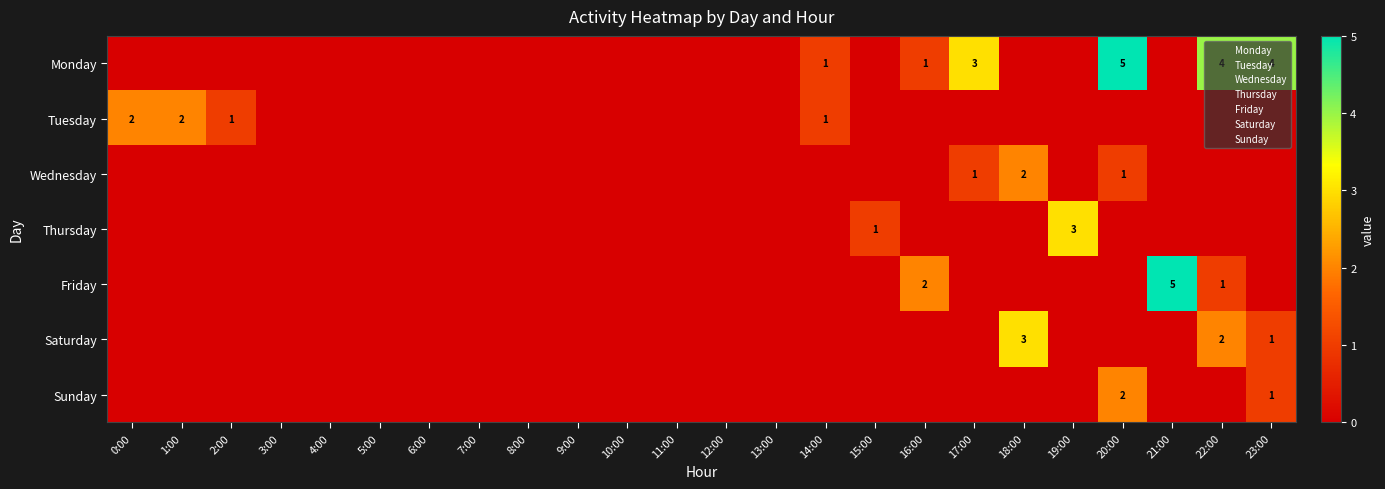

Is it true that Saturday equals 1 at 18:00?

False